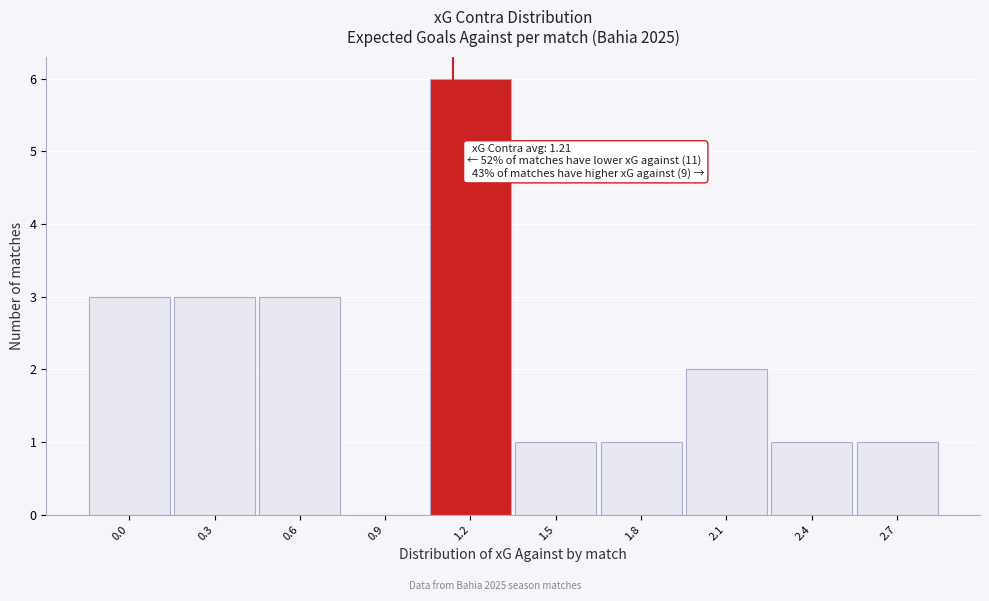

Reading left to right, list all the values displayed in this chart.

0.0=3	0.3=3	0.6=3	0.9=0	1.2=6	1.5=1	1.8=1	2.1=2	2.4=1	2.7=1